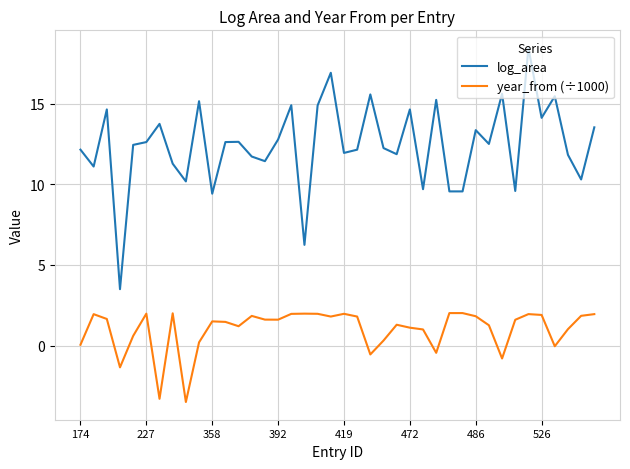

What is the difference between the maximum and minimum values in the year_from (÷1000) series?

5.5